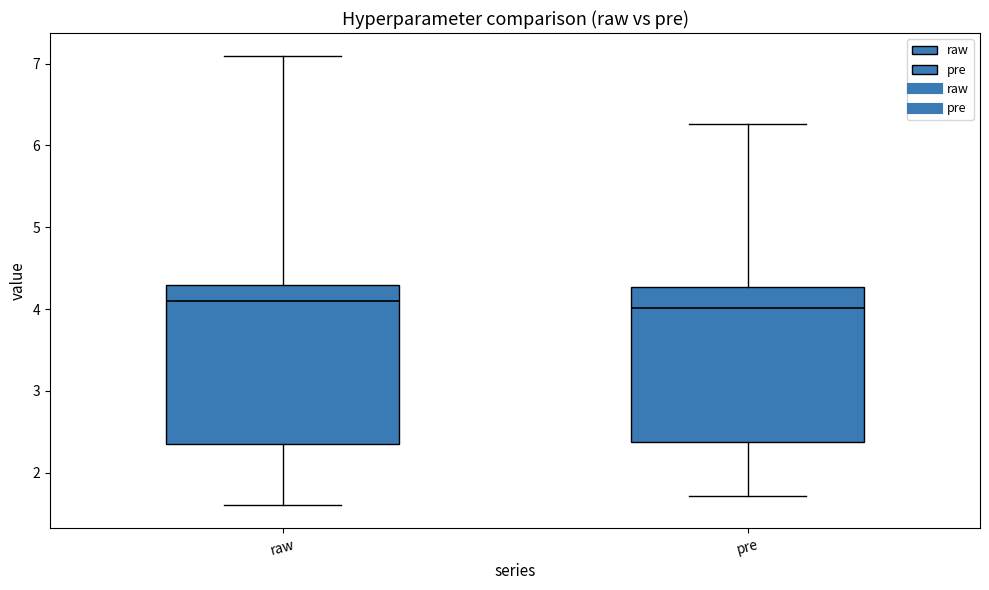

Where does the median line of the box for pre sit on the y-axis? The values are not printed on the chart, so give them approximately, as read against the axis.

4.0